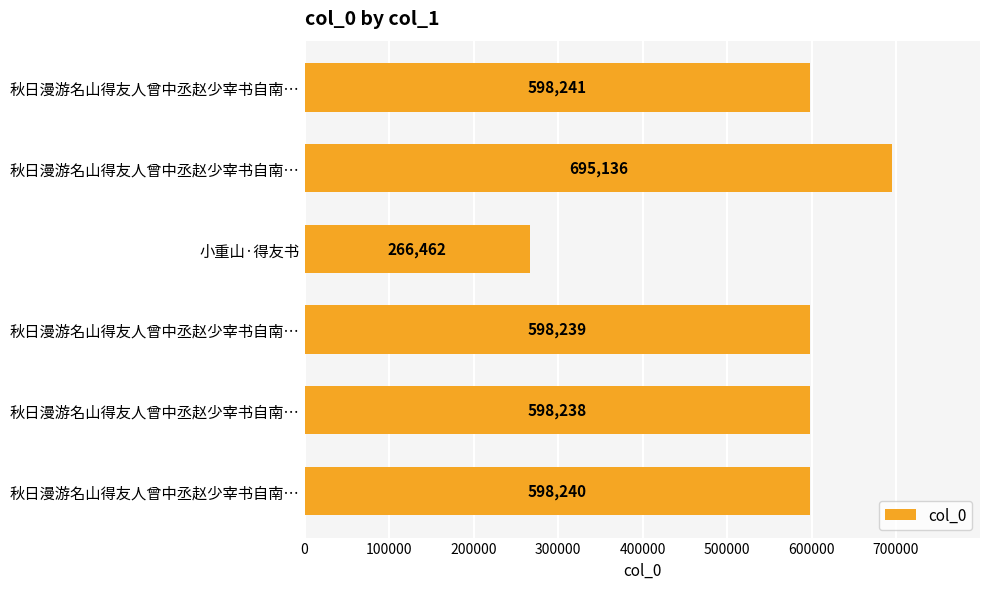

How many bars are there in total?

6